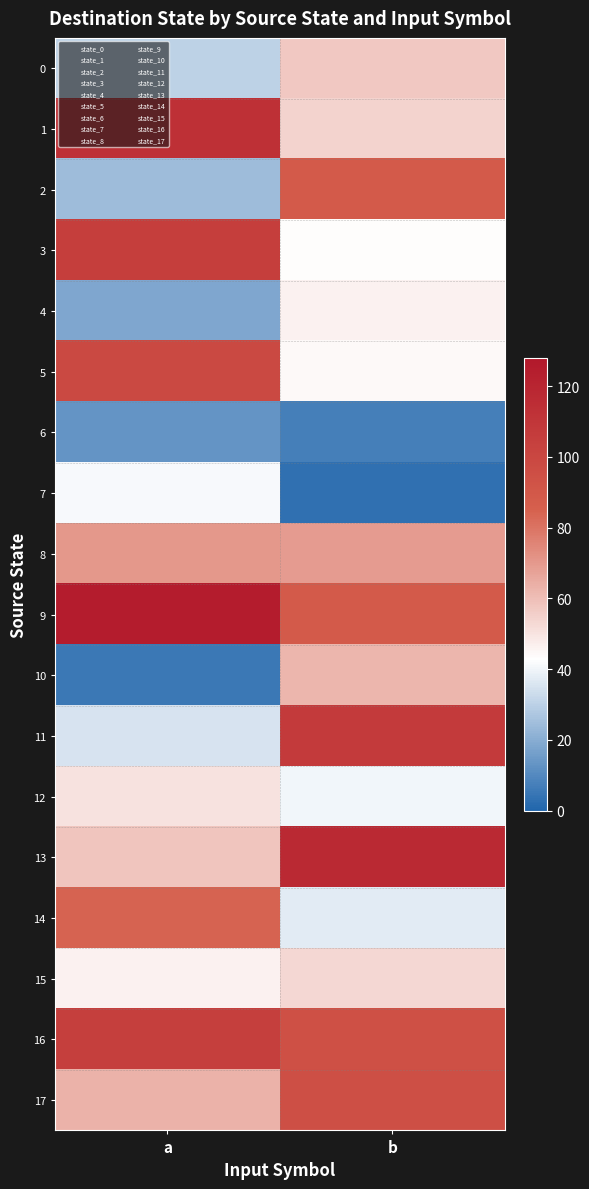

List the series in order of their peak value, lowest first.

6, 7, 4, 12, 15, 0, 10, 8, 14, 2, 17, 5, 16, 3, 11, 1, 13, 9